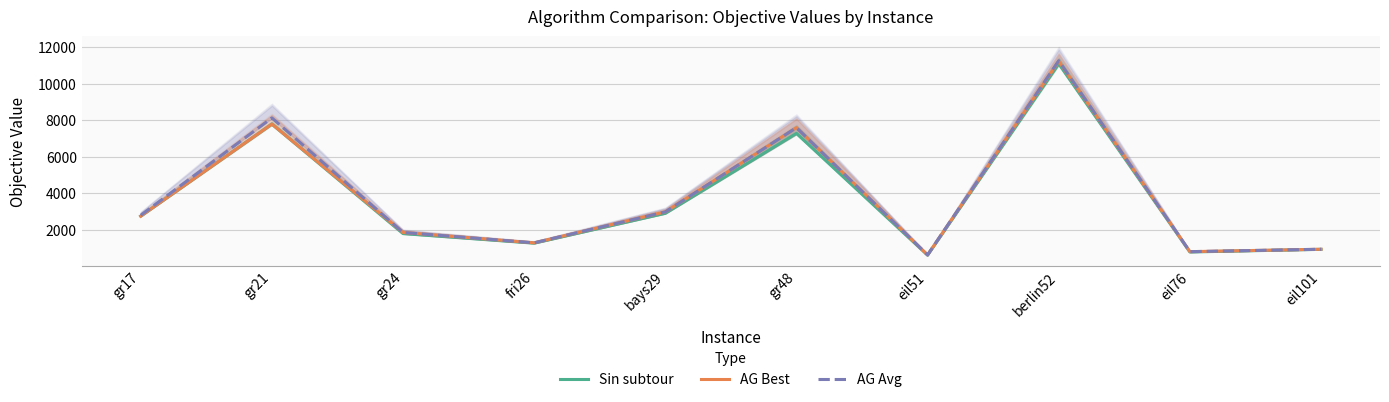

Rank the categories by Sin subtour value from lowest to highest.

eil51, eil76, eil101, fri26, gr24, gr17, bays29, gr48, gr21, berlin52